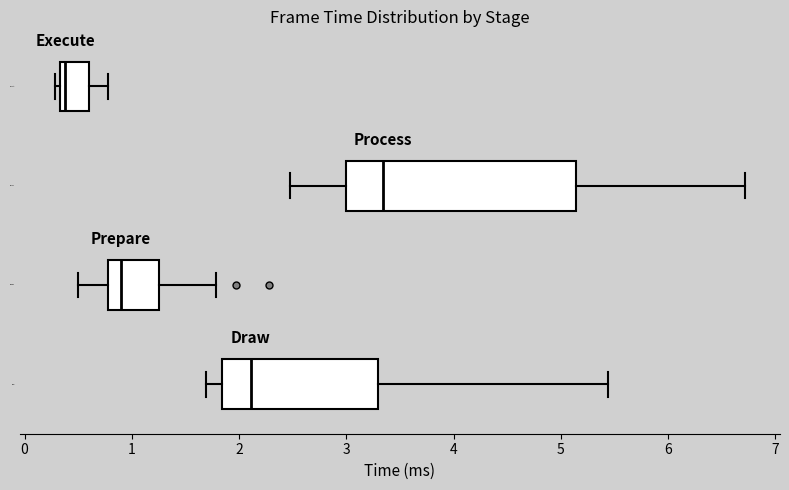

Comparing the boxes themselves (not the whiskers), which one is the widest?

Process